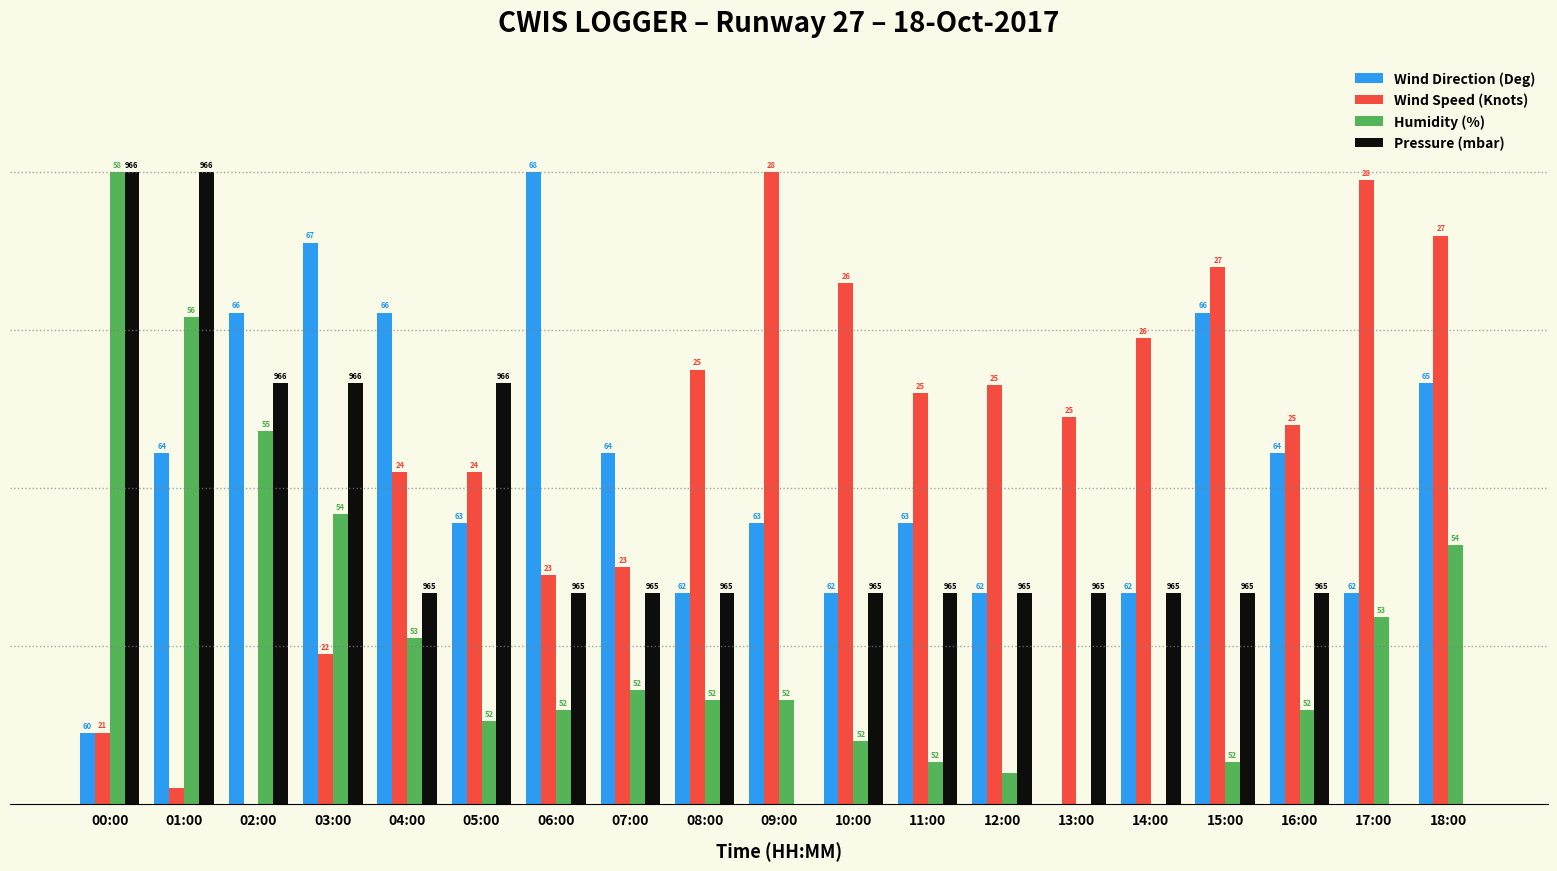

What position from the left is 11:00?

12